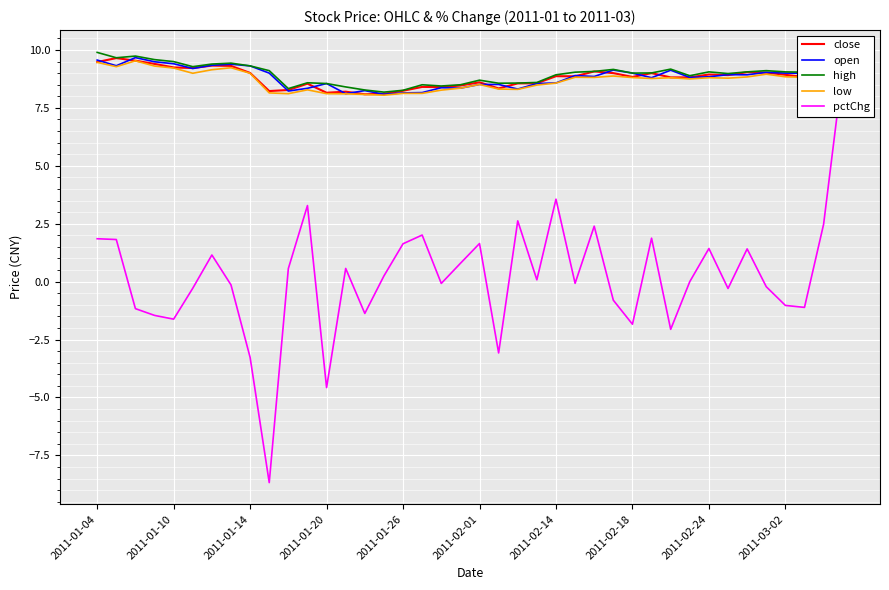

In pctChg, how many points are higher than both neighbors (excluding endpoints)?

11